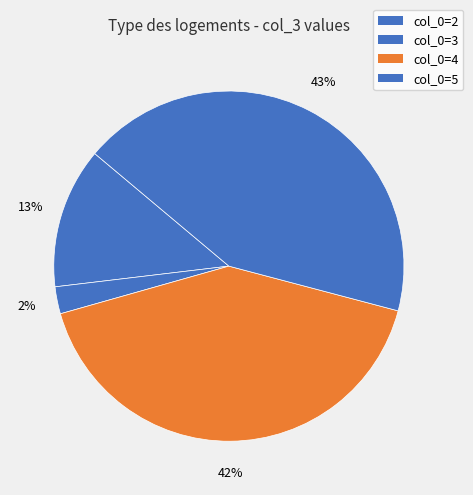

Which category has the smallest portion of the pie?

3